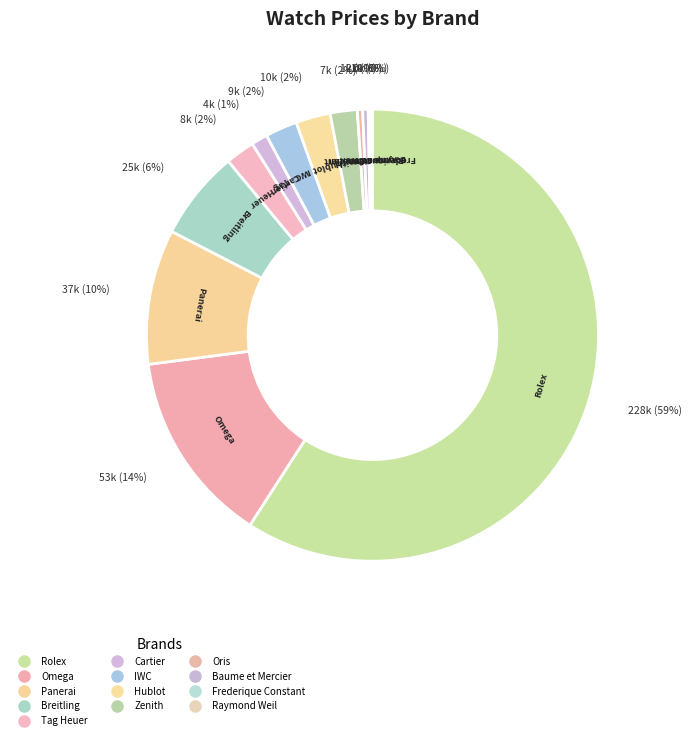

Which has a higher value, Oris or Frederique Constant?

Oris